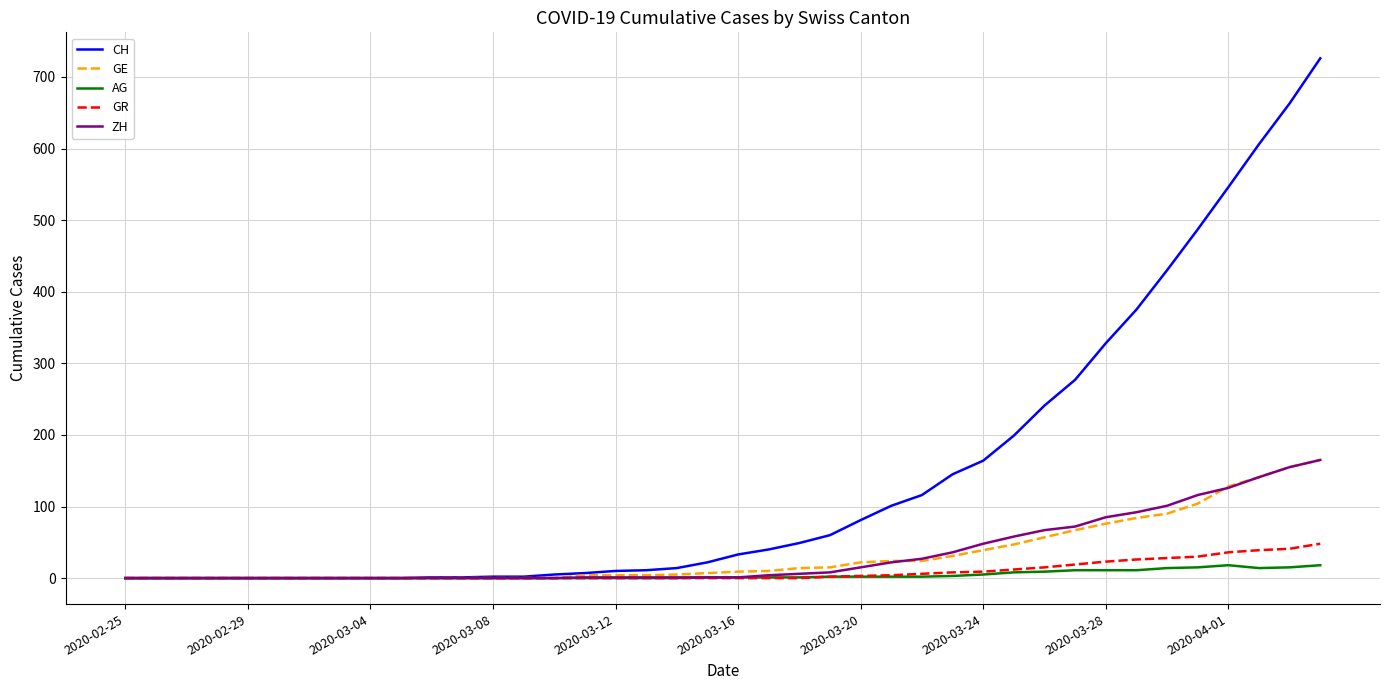

Which series has the largest total across all categories?

CH